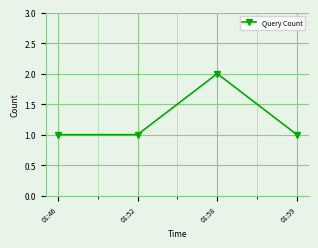

What is the greatest value displayed?

2